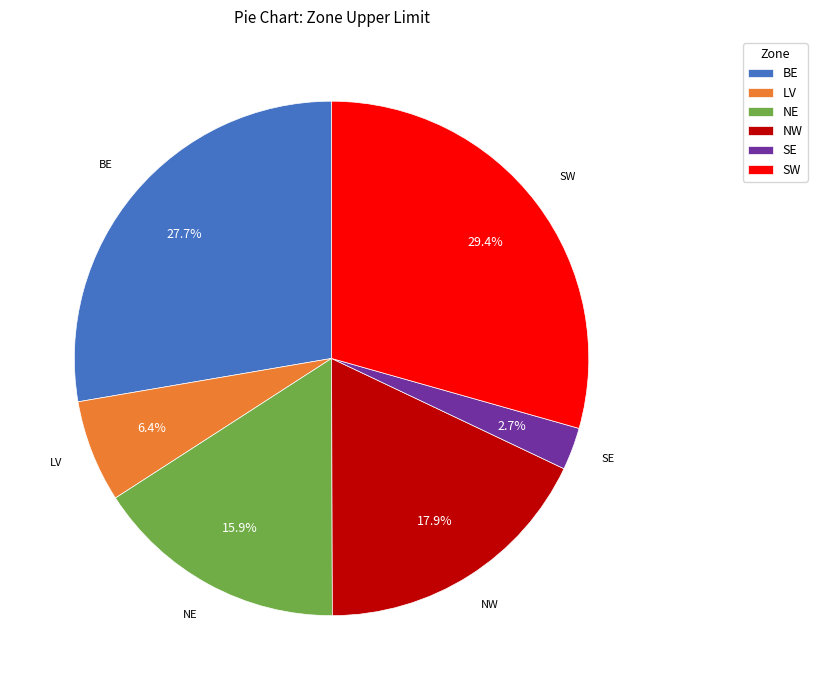

Does NW represent more than half of the total?

No